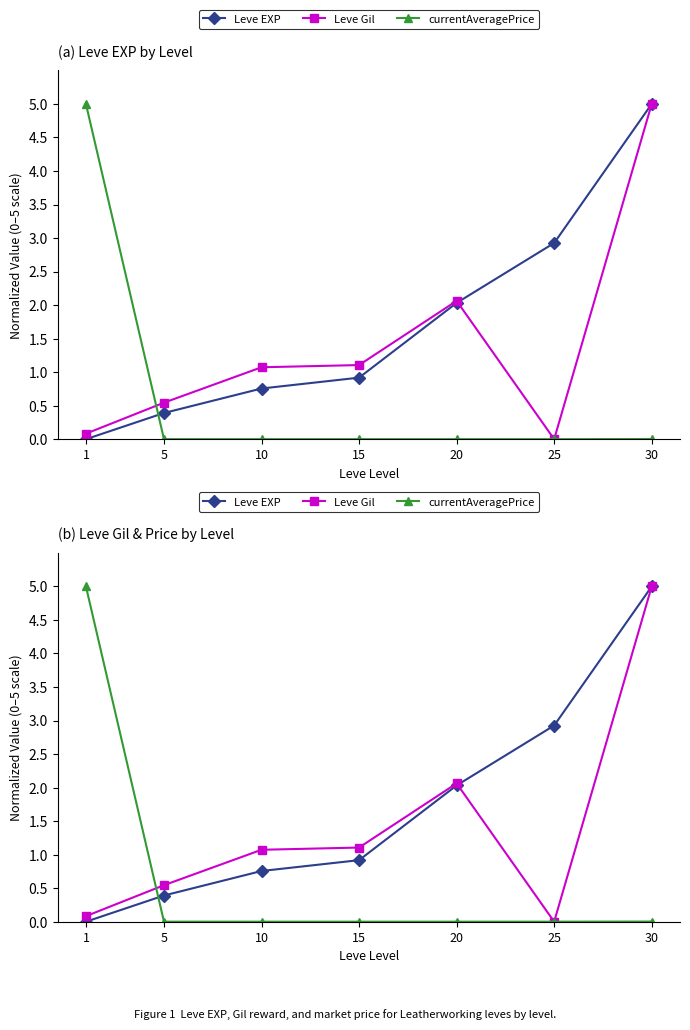

What are all the series names shown in the legend?

Leve EXP, Leve Gil, currentAveragePrice